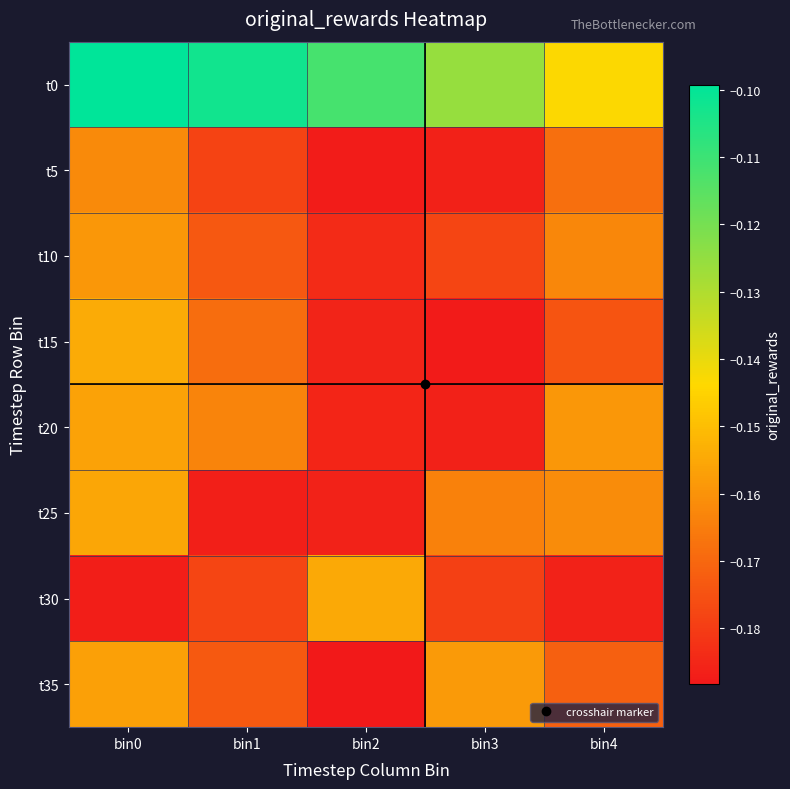

Rank the series by their maximum value, from highest to lowest.

t0, t15, t30, t25, t20, t35, t10, t5